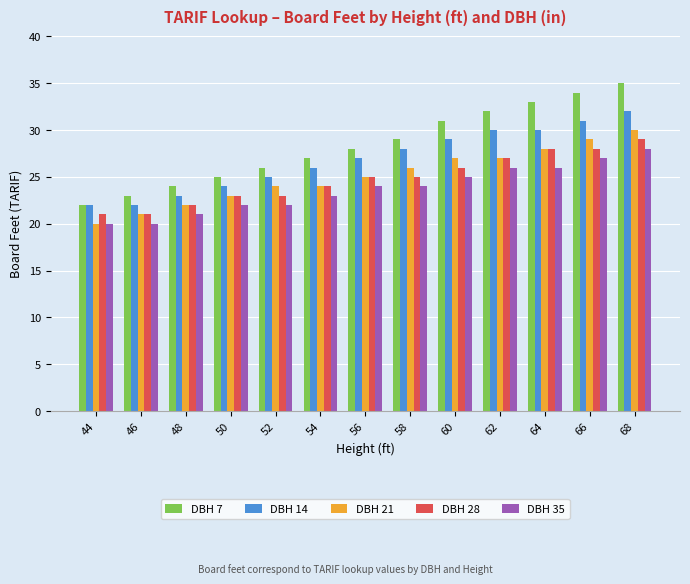

How many bars are there in each group?

5